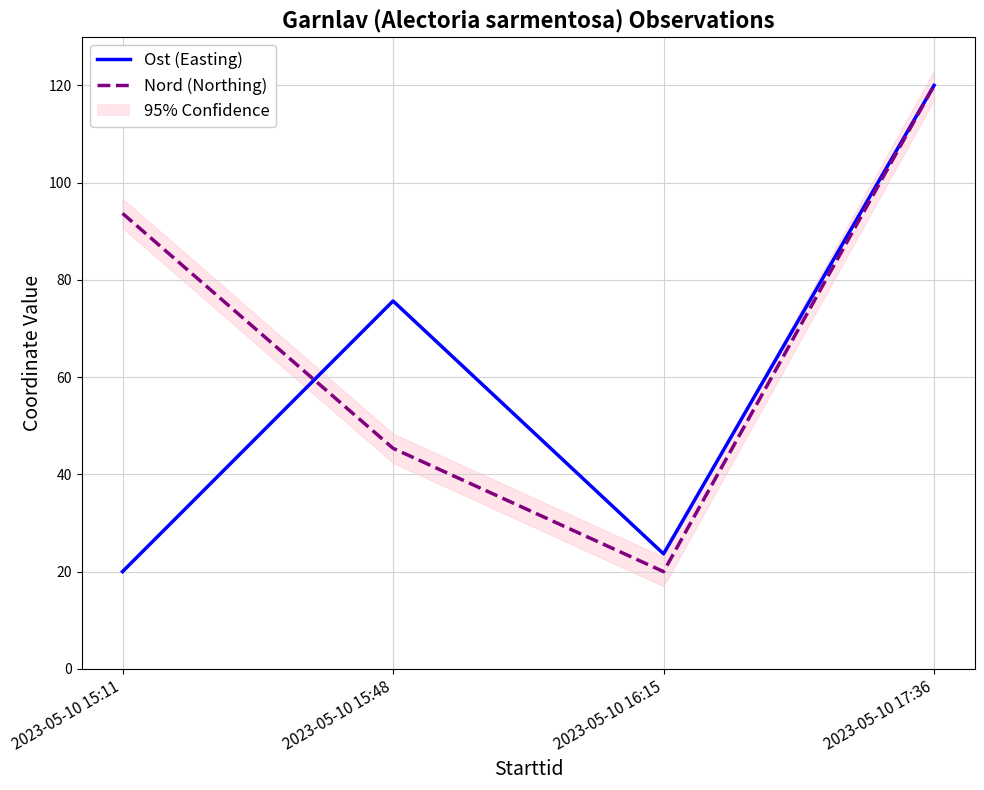

Is it true that Ost (Easting) equals 20.0 at 2023-05-10 15:11?

True